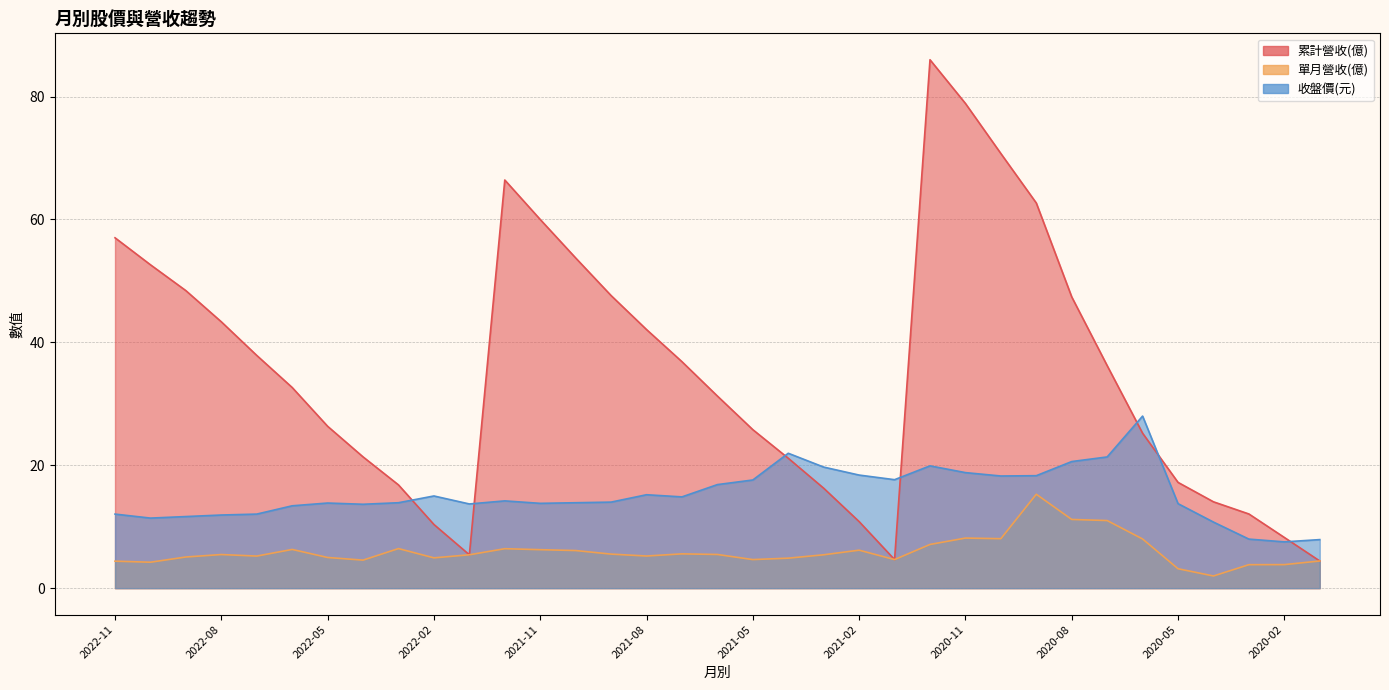

How many distinct data groups are displayed?

3